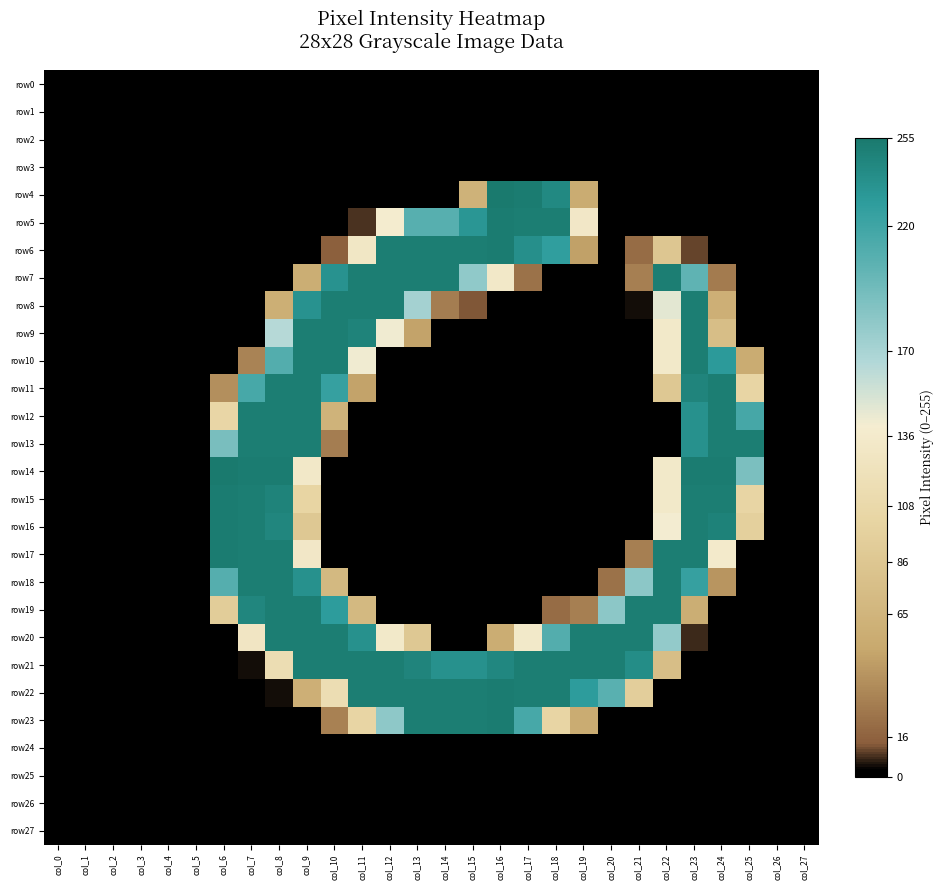

Which category has the highest value across all series?

col_16